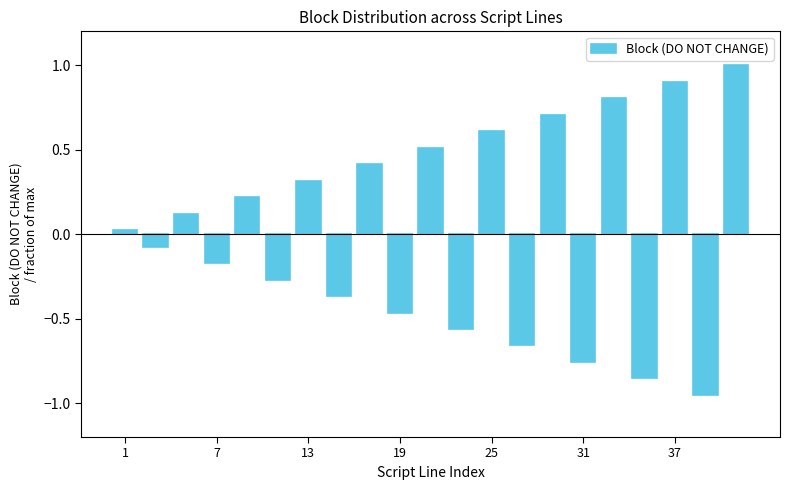

What is the sum of all values?

0.5